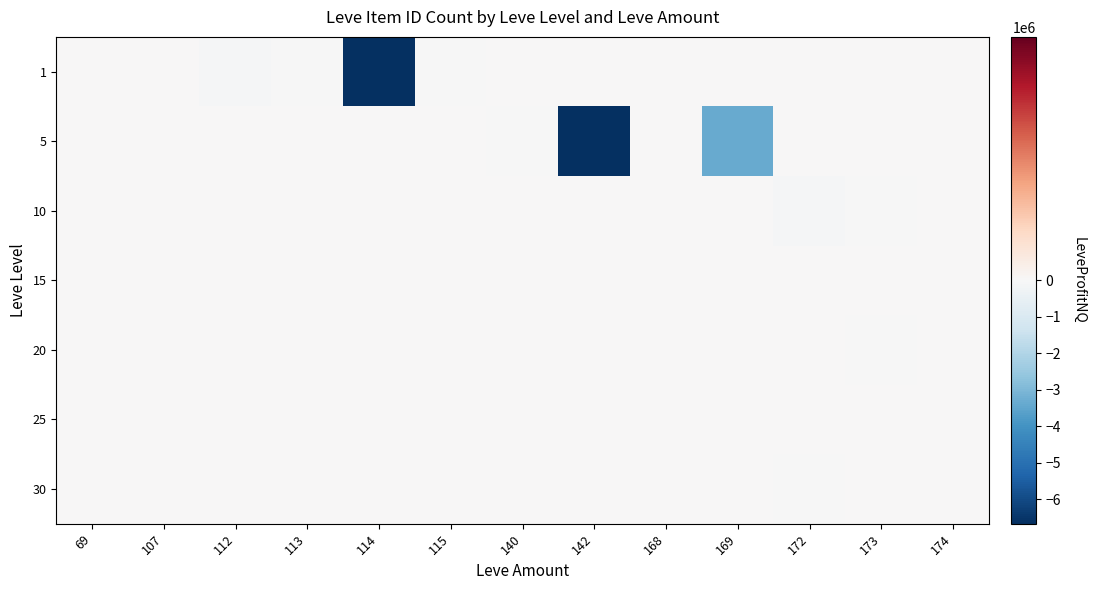

Reading left to right, list all the values displayed in this chart.

1: 69=0	107=0	112=-99888	113=-37887	114=-6667019	115=-3885	140=0	142=0	168=0	169=0	172=0	173=0	174=0
5: 69=0	107=0	112=0	113=0	114=0	115=0	140=-12780	142=-15001608	168=0	169=-3345164	172=0	173=0	174=0
10: 69=0	107=0	112=0	113=0	114=0	115=0	140=0	142=0	168=0	169=0	172=-91172	173=-1346	174=0
15: 69=0	107=0	112=0	113=0	114=0	115=0	140=0	142=0	168=0	169=0	172=0	173=0	174=0
20: 69=0	107=0	112=0	113=0	114=0	115=0	140=0	142=0	168=0	169=0	172=0	173=-13830	174=0
25: 69=0	107=0	112=0	113=0	114=0	115=0	140=0	142=0	168=0	169=0	172=0	173=0	174=0
30: 69=0	107=0	112=0	113=0	114=0	115=0	140=0	142=0	168=0	169=0	172=-12517	173=0	174=0